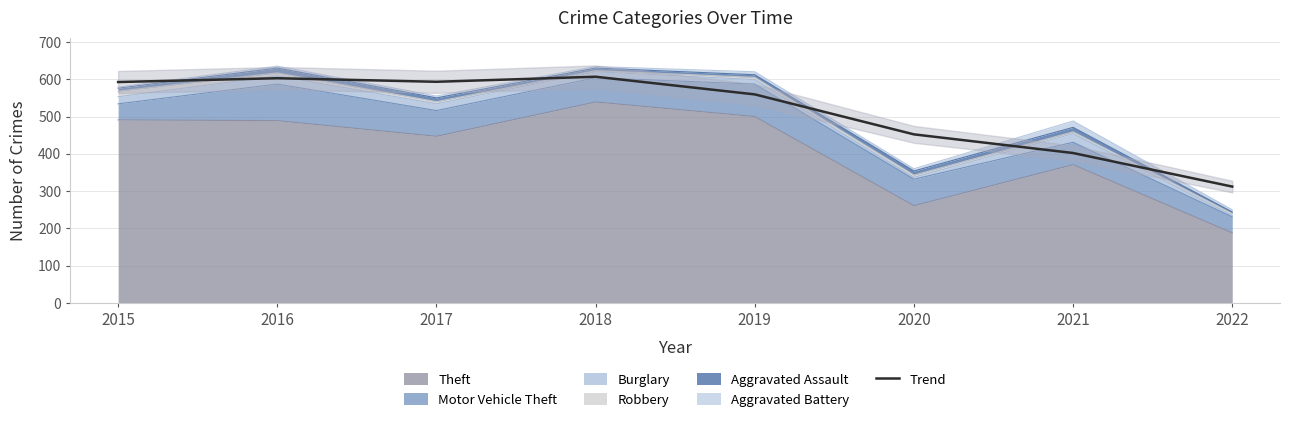

Is it true that the value at 2022 is 211.6?

False